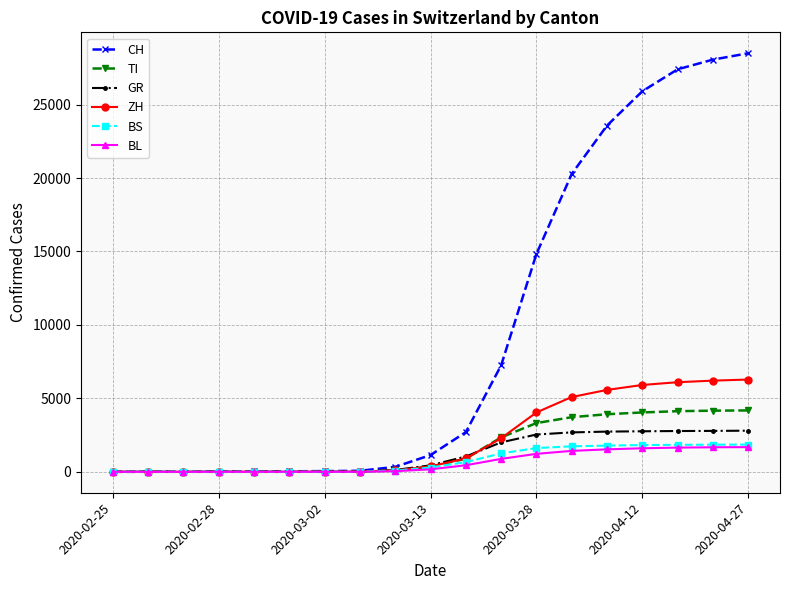

At how many categories does at least one series exceed 24073?

4